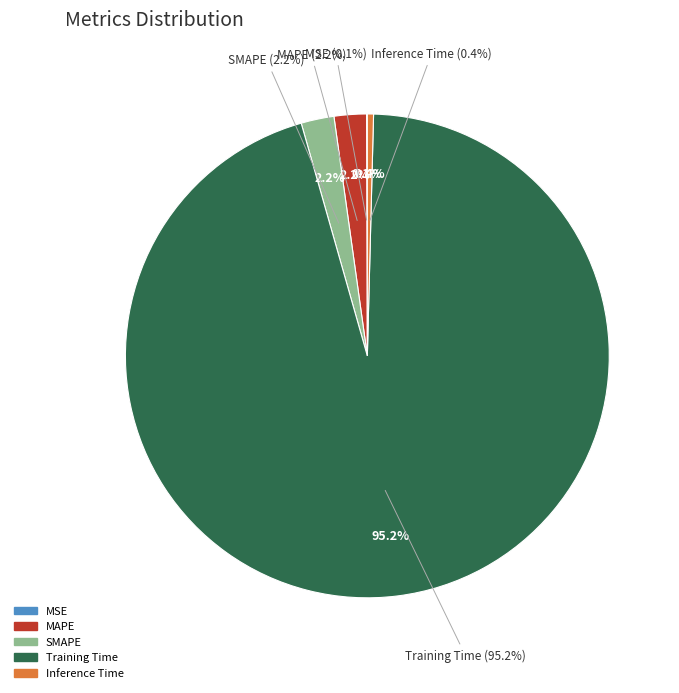

Does any single category account for the majority?

Yes